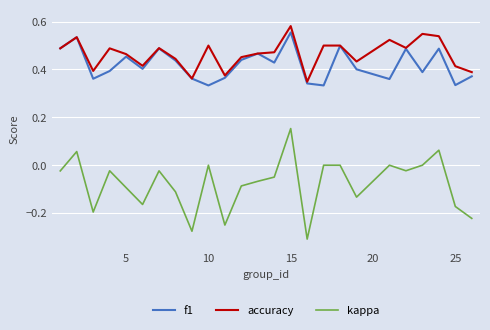

Does the chart have visible grid lines?

Yes